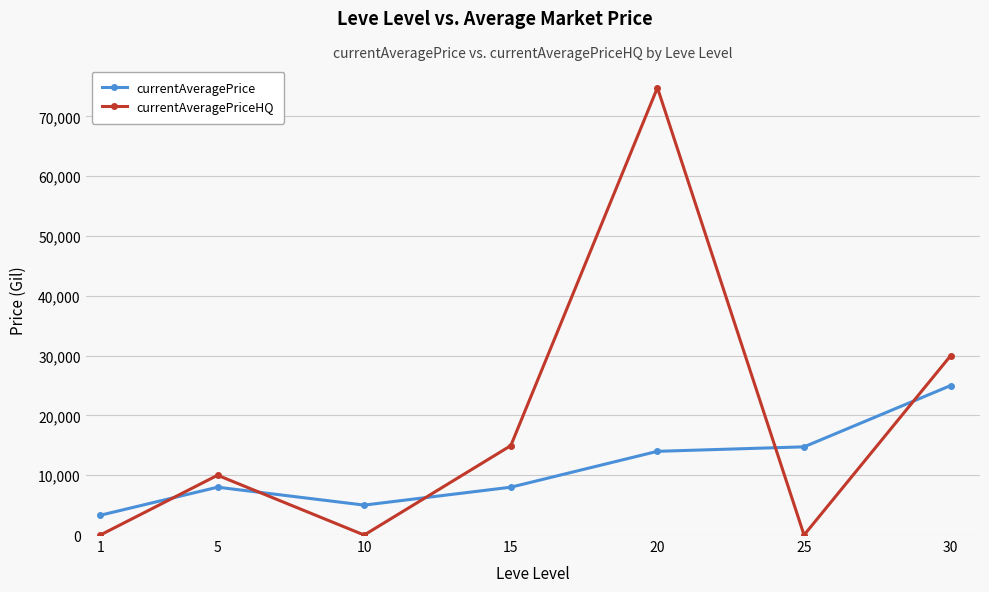

How many intersections are there between currentAveragePriceHQ and currentAveragePrice?

5